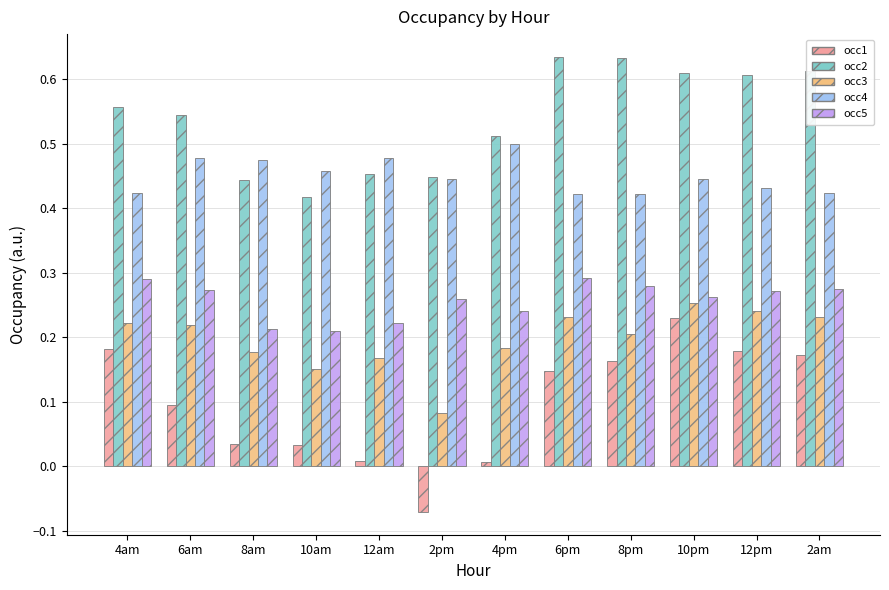

At 8am, list the series in order from smallest to largest.

occ1, occ3, occ5, occ2, occ4